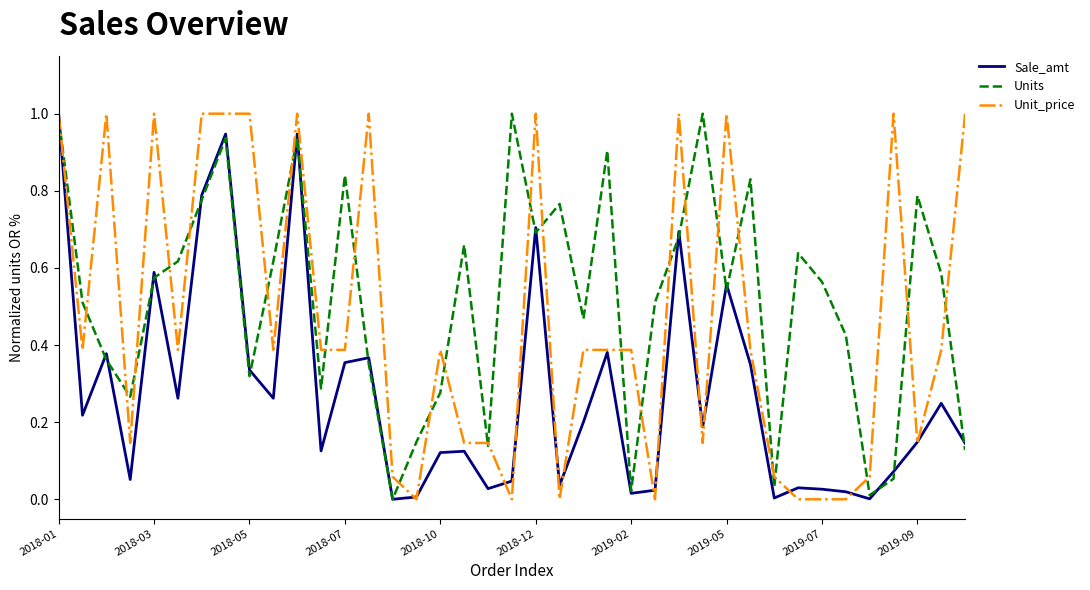

Which series has the largest total across all categories?

Units